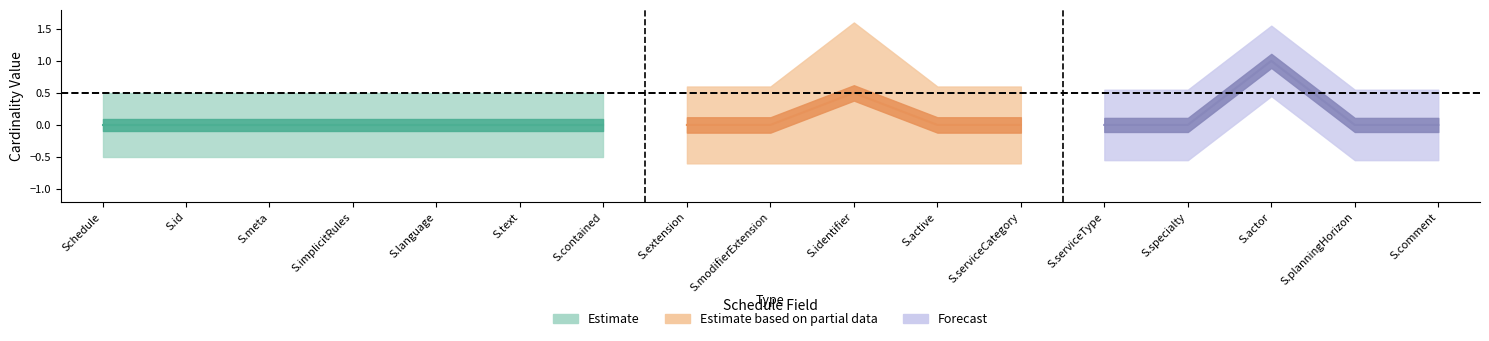

How many data points in Base Min are above 0?

1